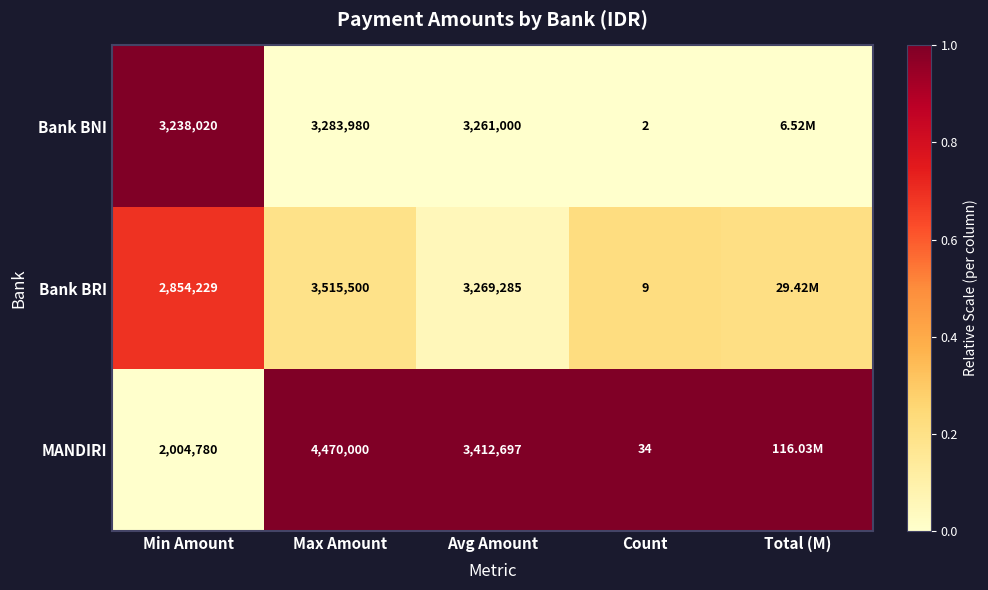

How many distinct data groups are displayed?

3